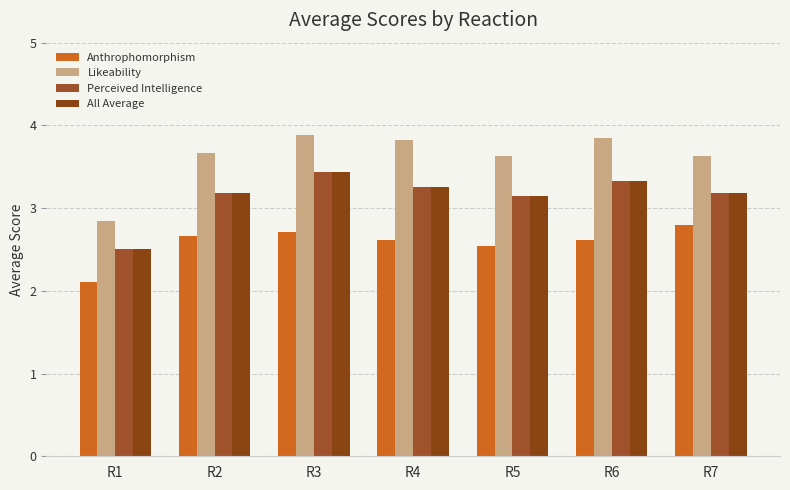

Between R2 and R7, which series saw the biggest shift?

Anthrophomorphism